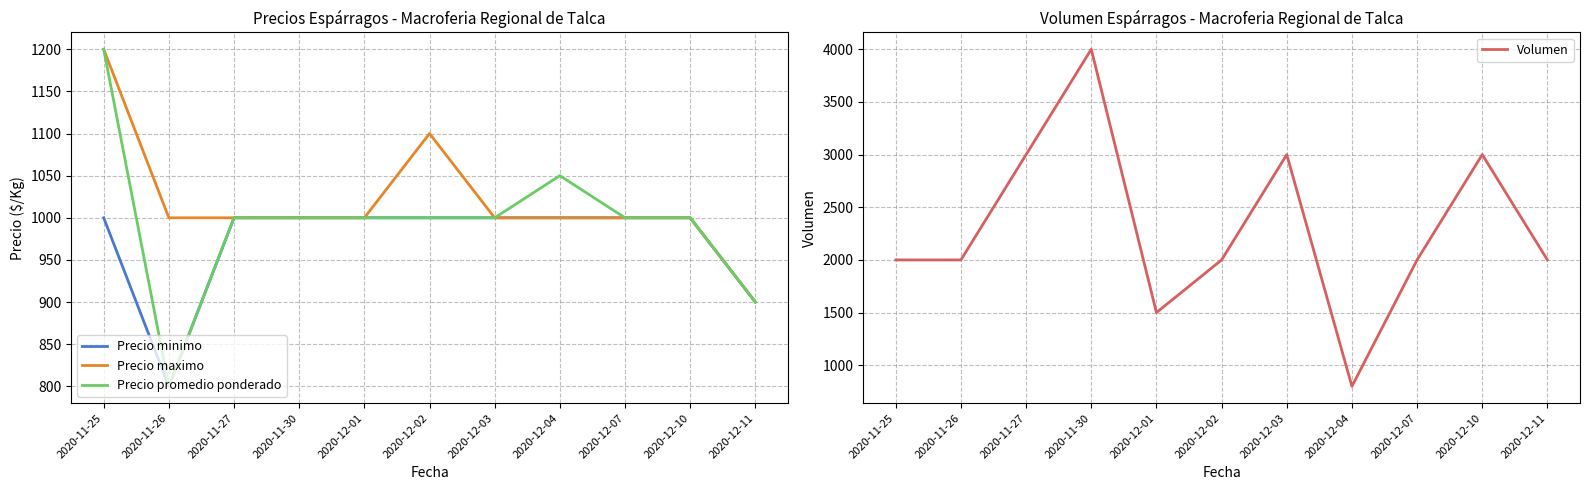

Which series changed the most between 2020-12-02 and 2020-12-07?

Precio maximo